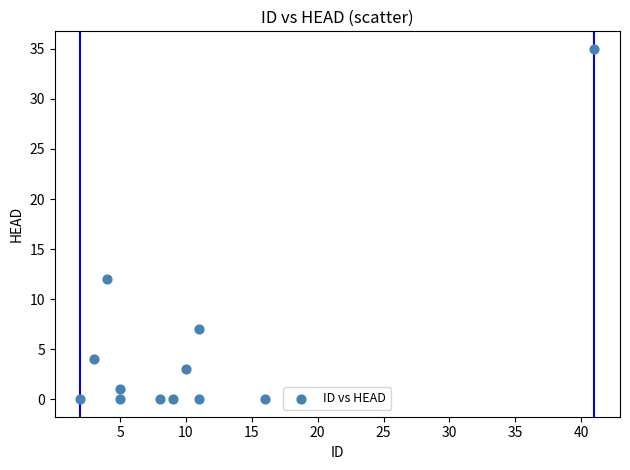

What is the range of Y values (max minus min)?

35